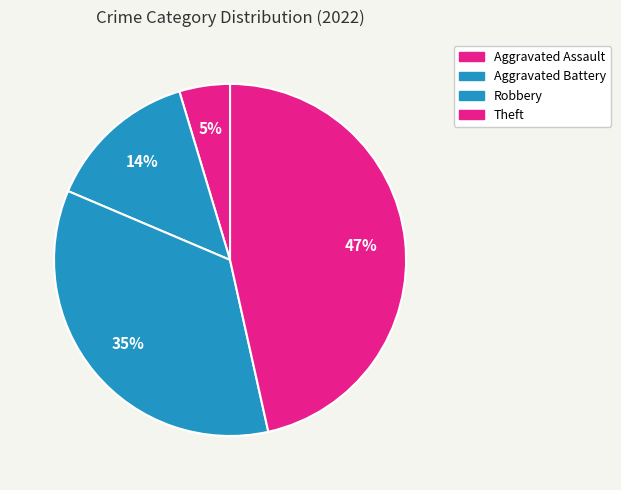

What percentage is the Aggravated Assault slice, to the nearest percent?

5%